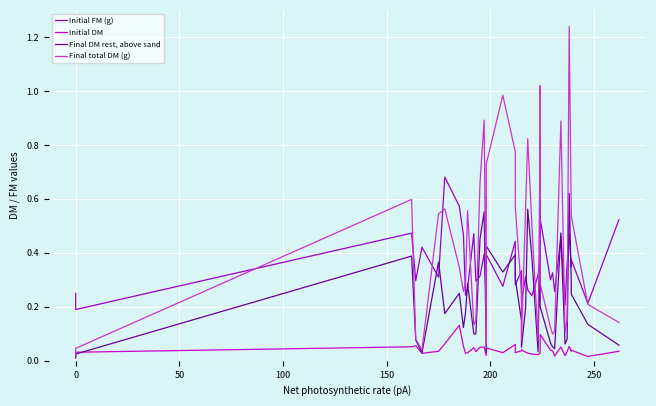

What is the maximum value shown in the chart?

1.2